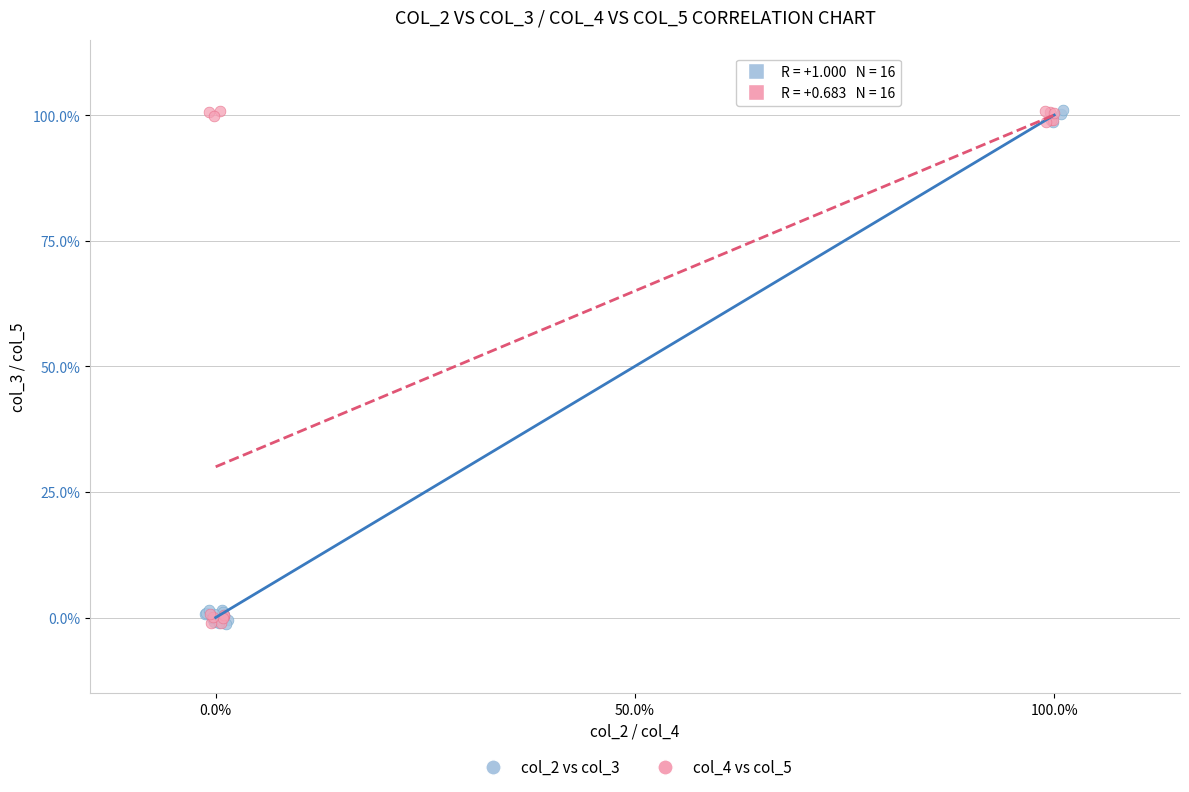

What are all the series names shown in the legend?

col_2 vs col_3, col_4 vs col_5